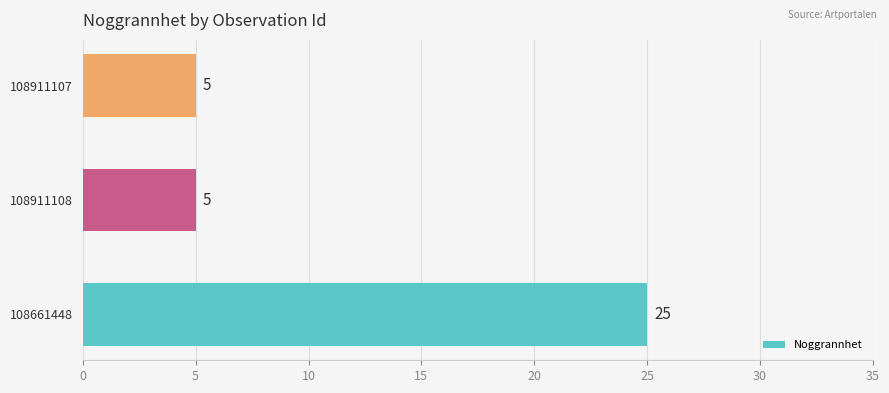

How many bars are there in total?

3